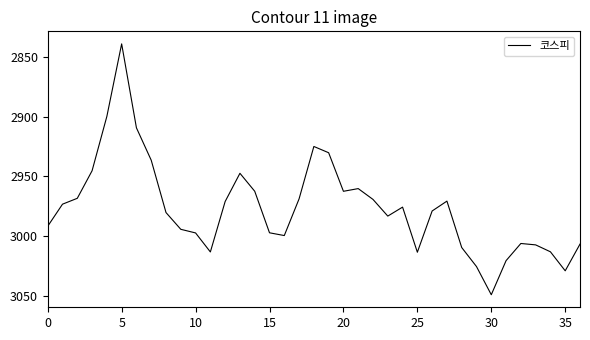

What is the difference between the maximum and minimum values?

210.1